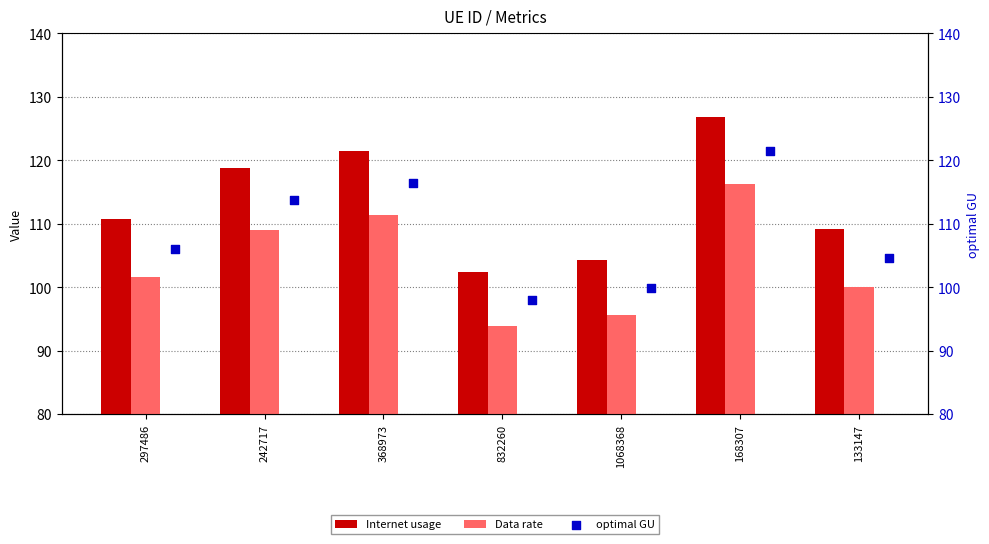

Is the value of Data rate at 297486 greater than the value of Internet usage at 832260?

No